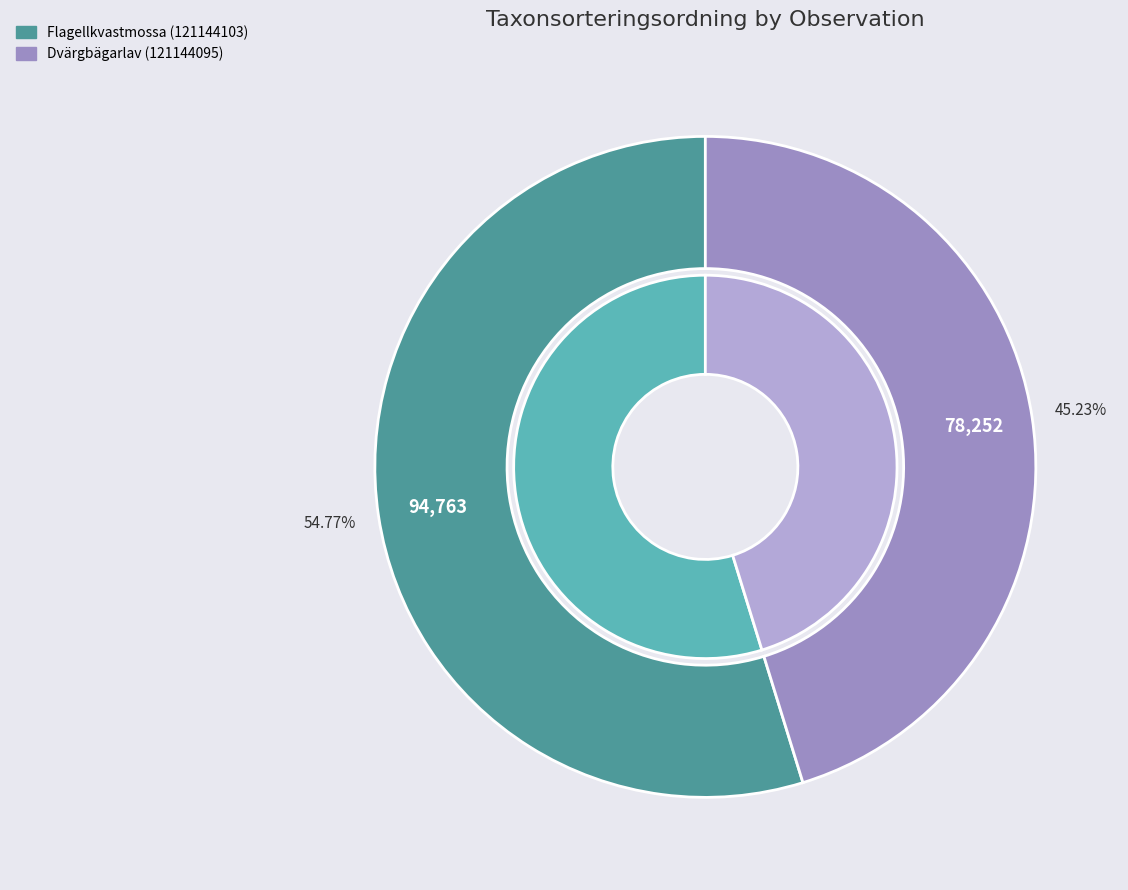

Combined, do Dvärgbägarlav (121144095) and Flagellkvastmossa (121144103) account for over 50%?

Yes